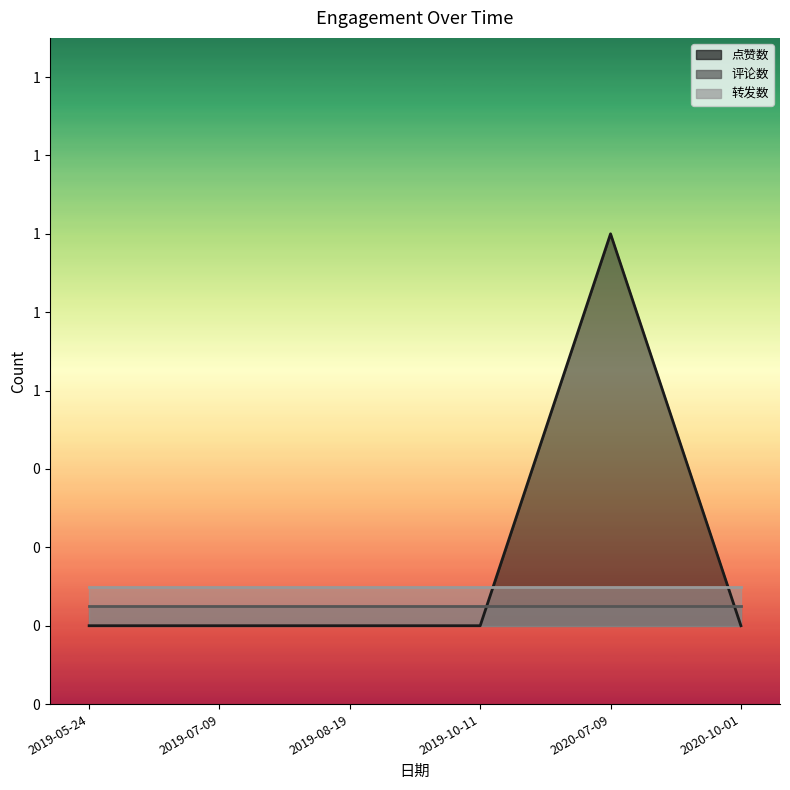

At how many categories does at least one series exceed 0?

1